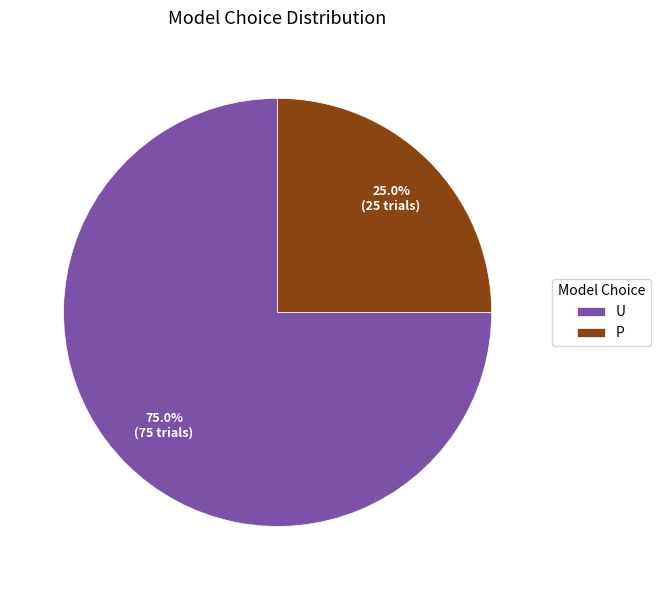

Is there a majority slice in this chart?

Yes